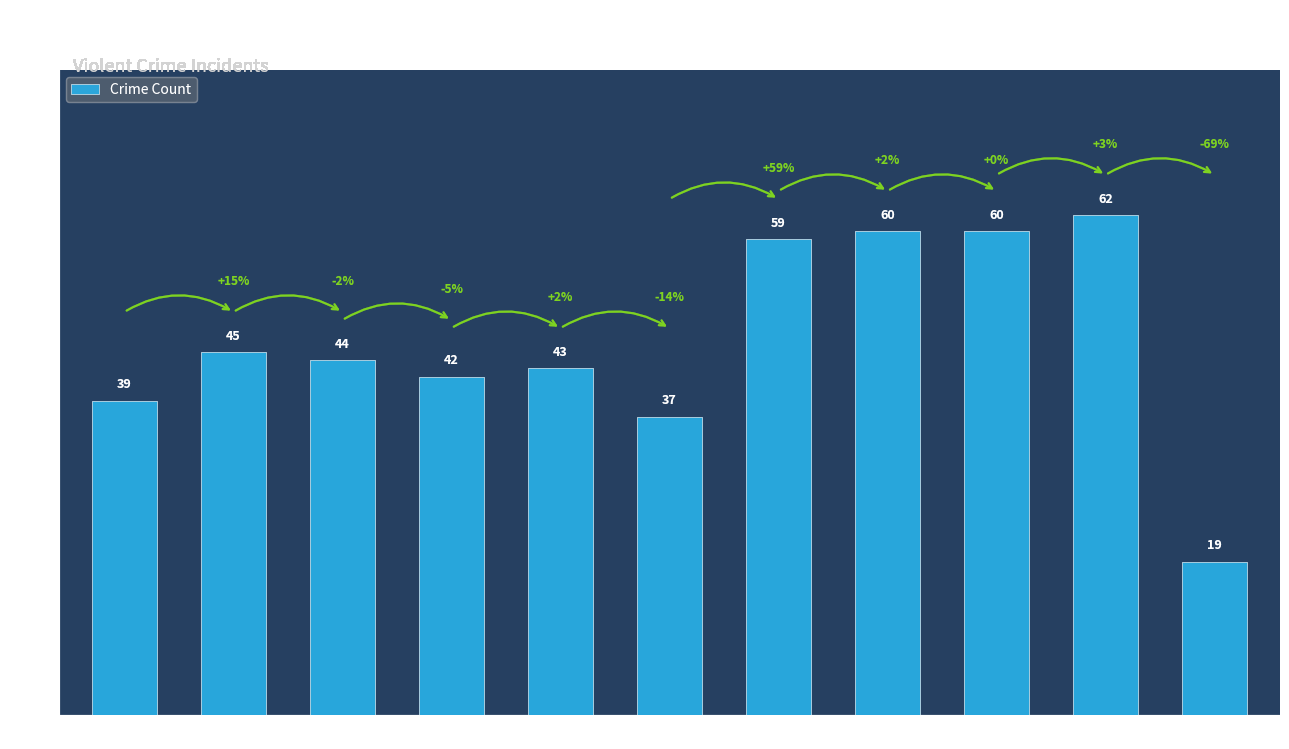

What is the approximate value at 2022?

60